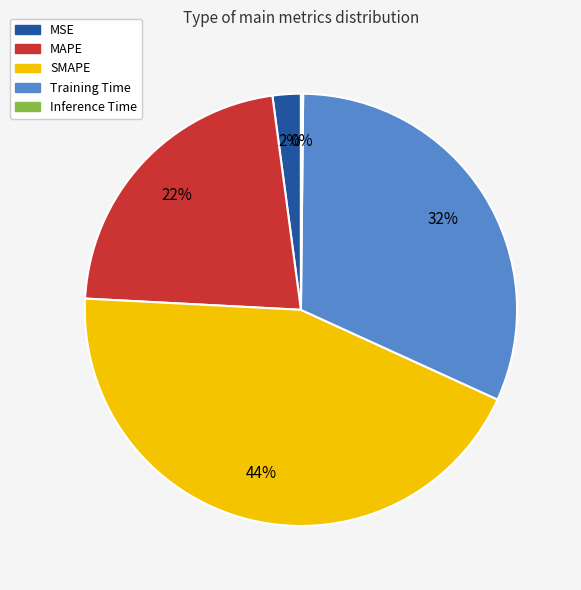

To the nearest percent, what is the difference between the largest and smallest slice percentages?

44%